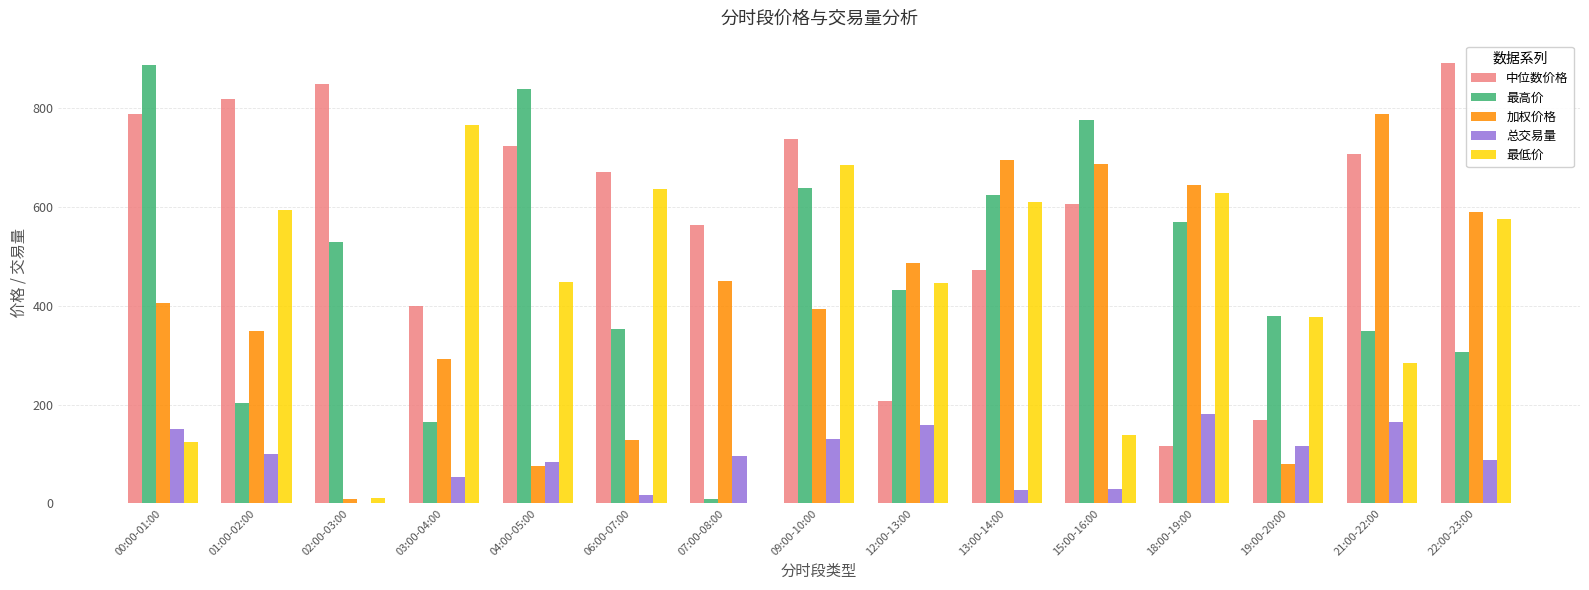

What is the average value of the 最低价 series?

421.4